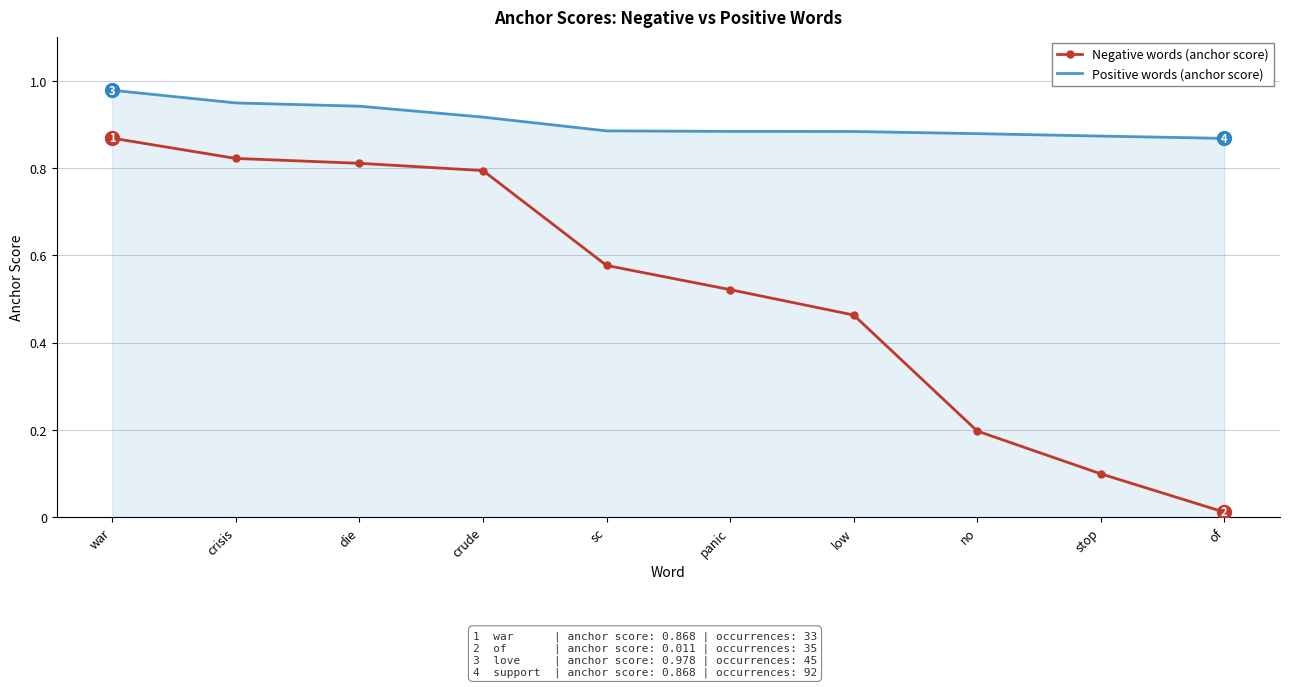

True or false: Negative words (anchor score) has more than 1 interior local peaks.

False